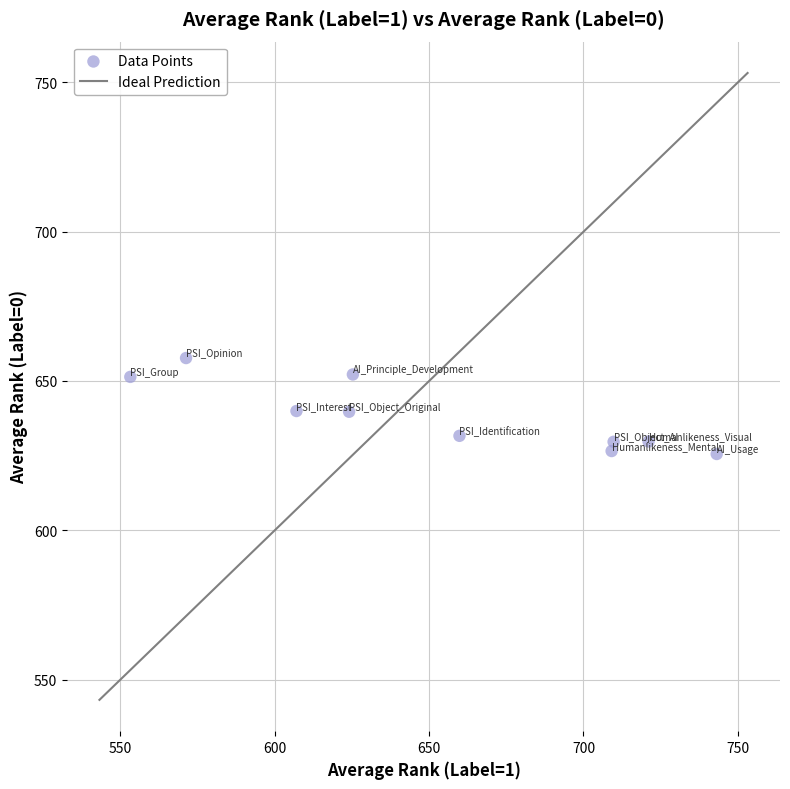

What is the range of X values (max minus min)?

190.0